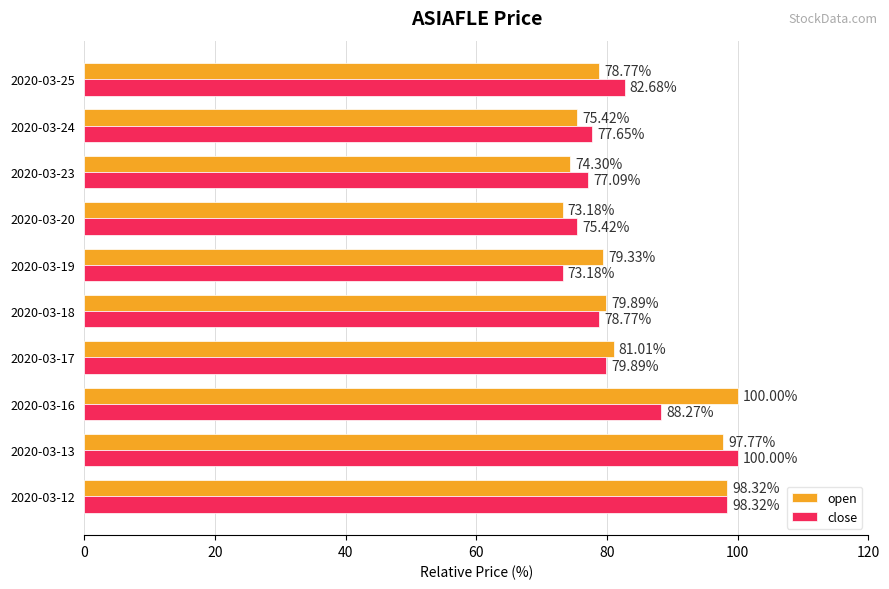

Rank the series by their average value, from lowest to highest.

close, open